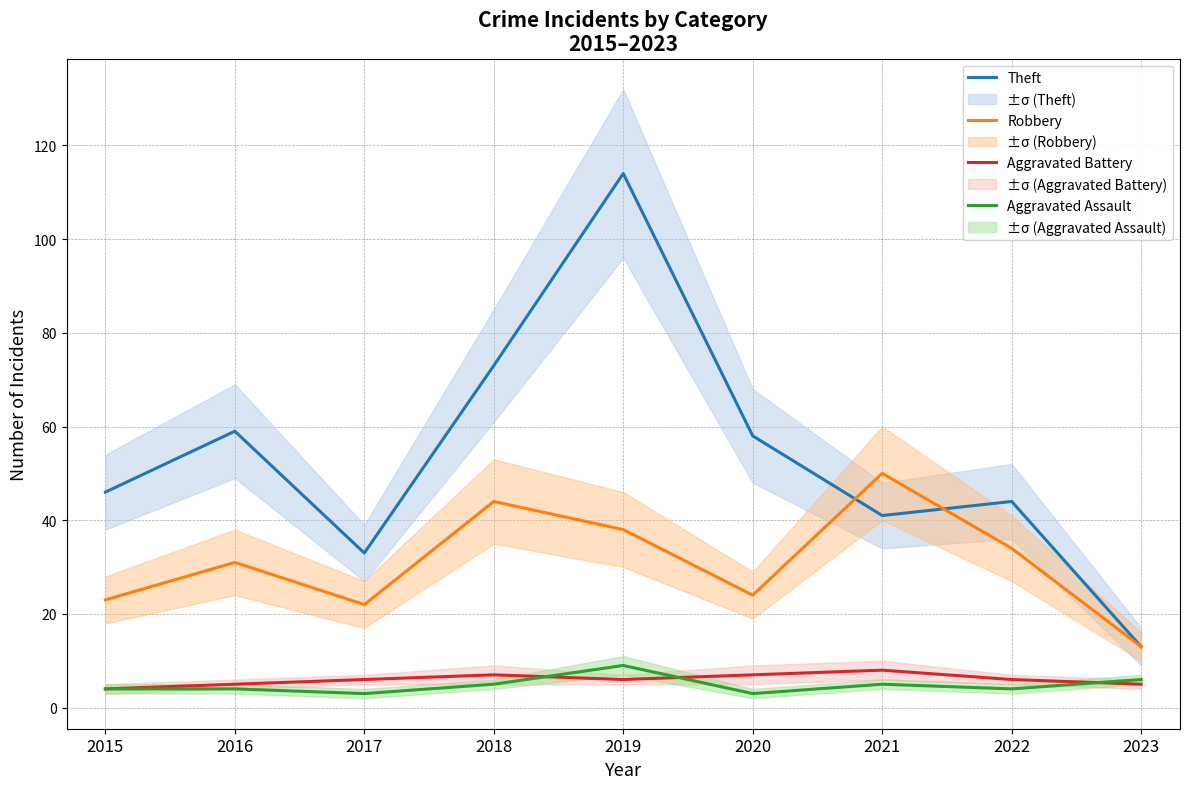

What is the difference between the maximum and minimum values in the Aggravated Assault series?

6